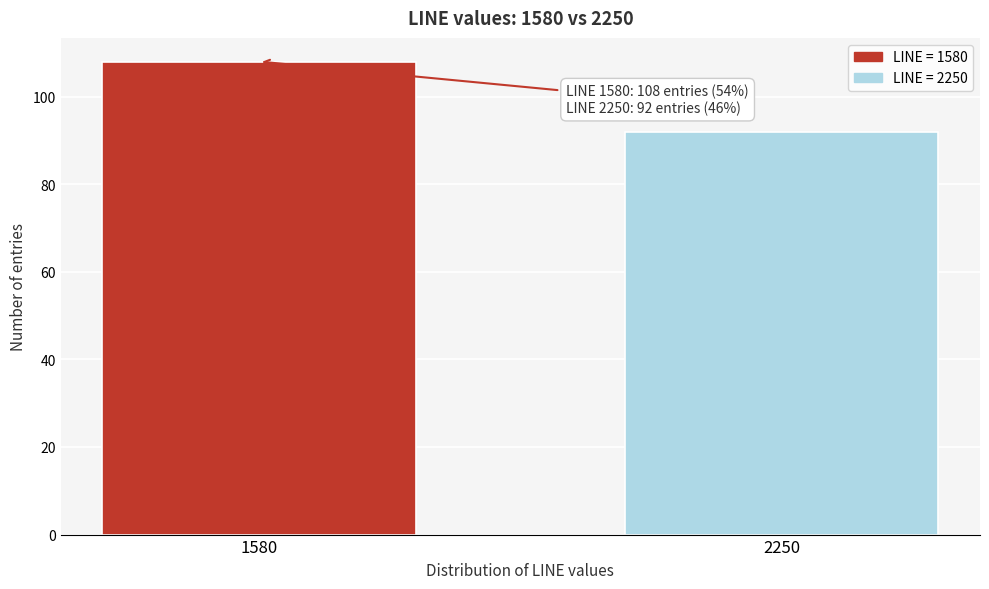

Reading left to right, what are all the values shown in this chart?

108	92